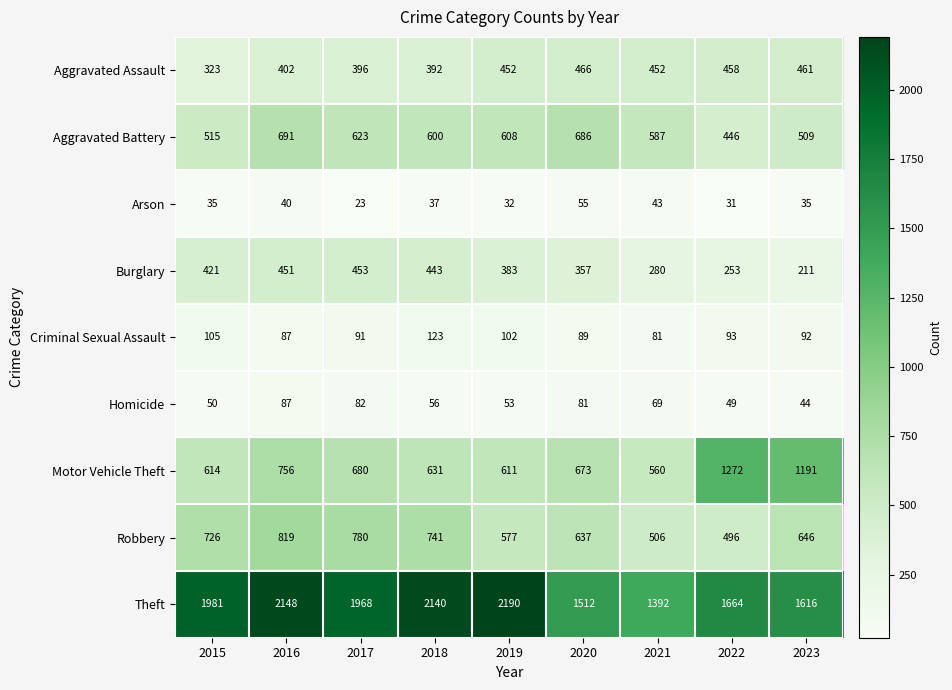

At which category is the sum across all series the highest?

2016